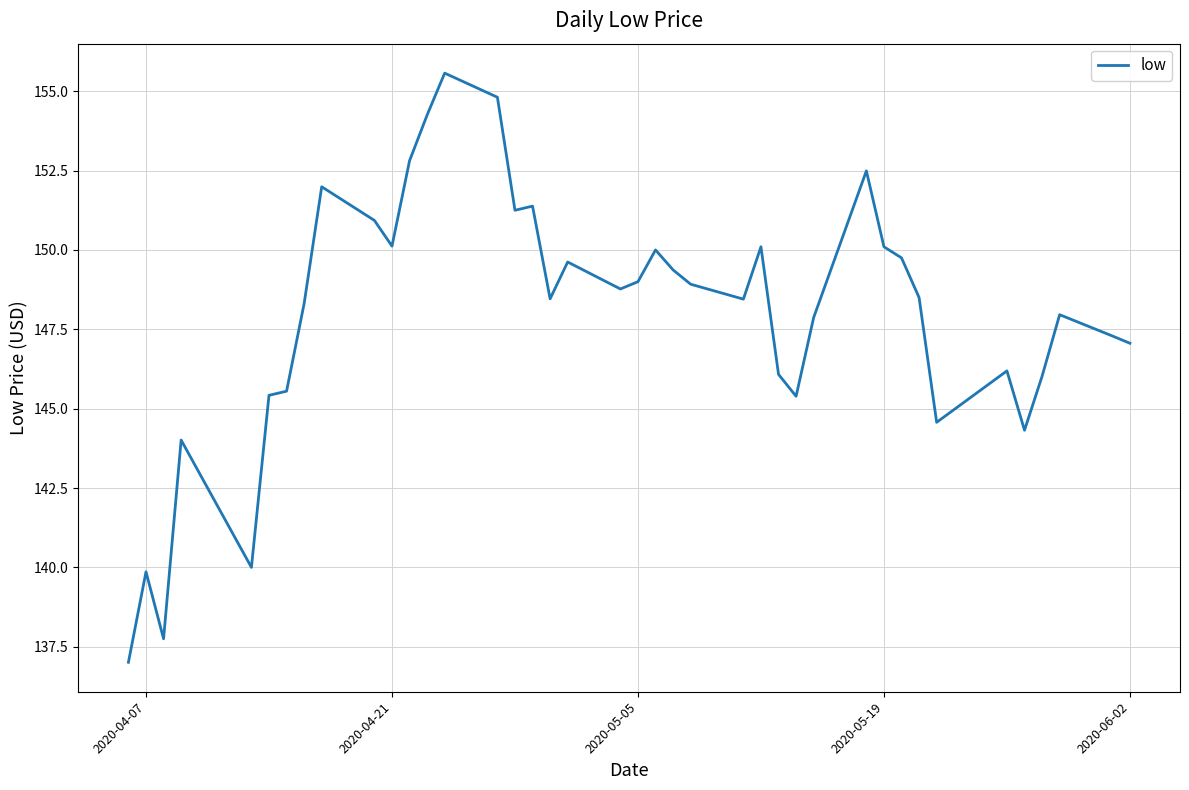

What is the greatest value displayed?

155.6